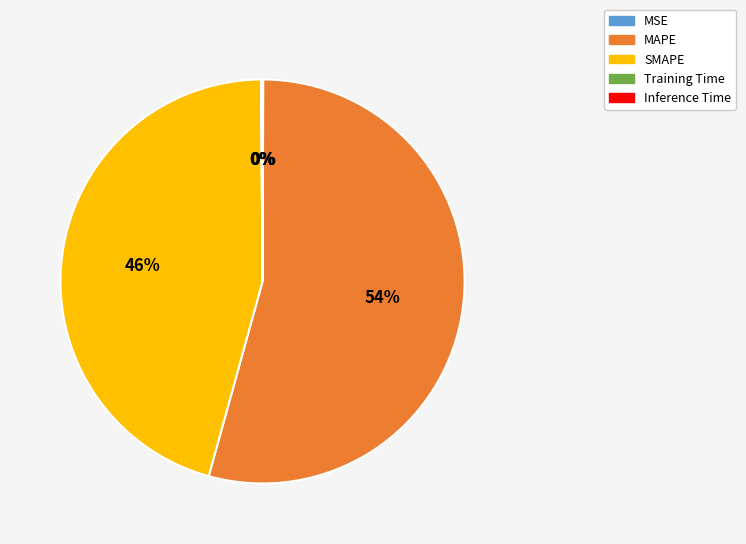

To the nearest percent, what is the average slice percentage?

20%